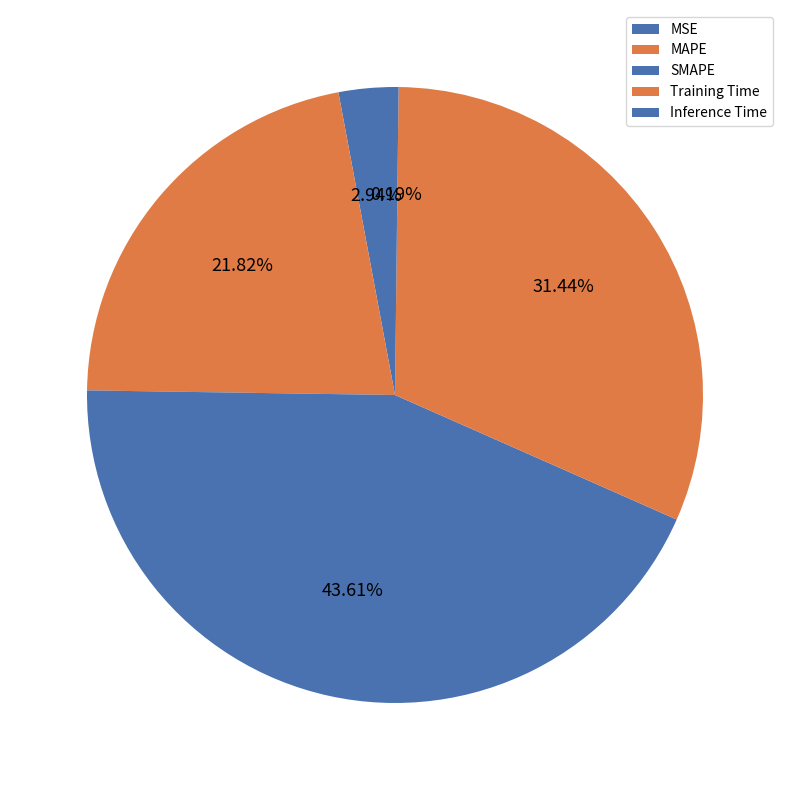

What is the change in value from MSE to Inference Time?

-0.1